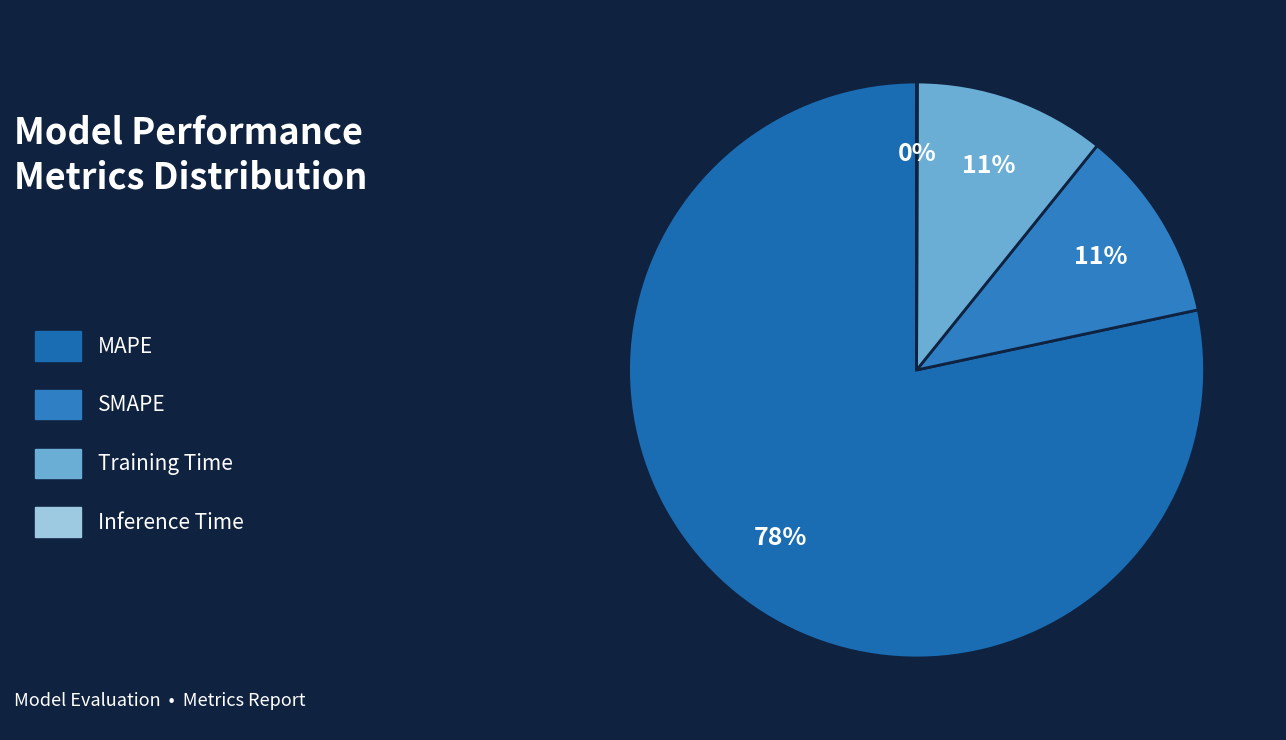

Is it true that Training Time is 11% of the pie?

True